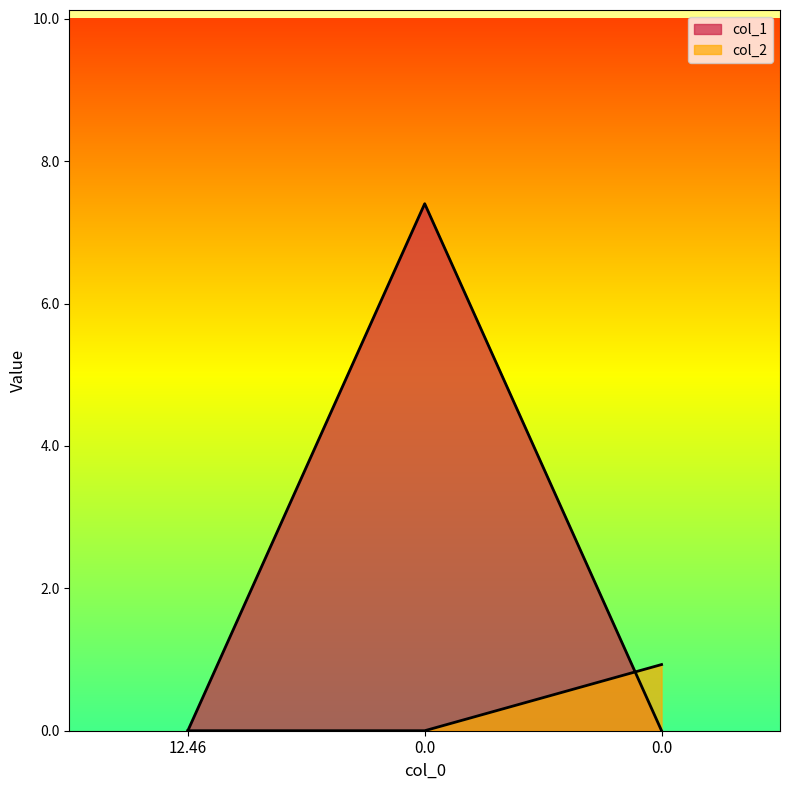

Count the number of categories in the chart.

3